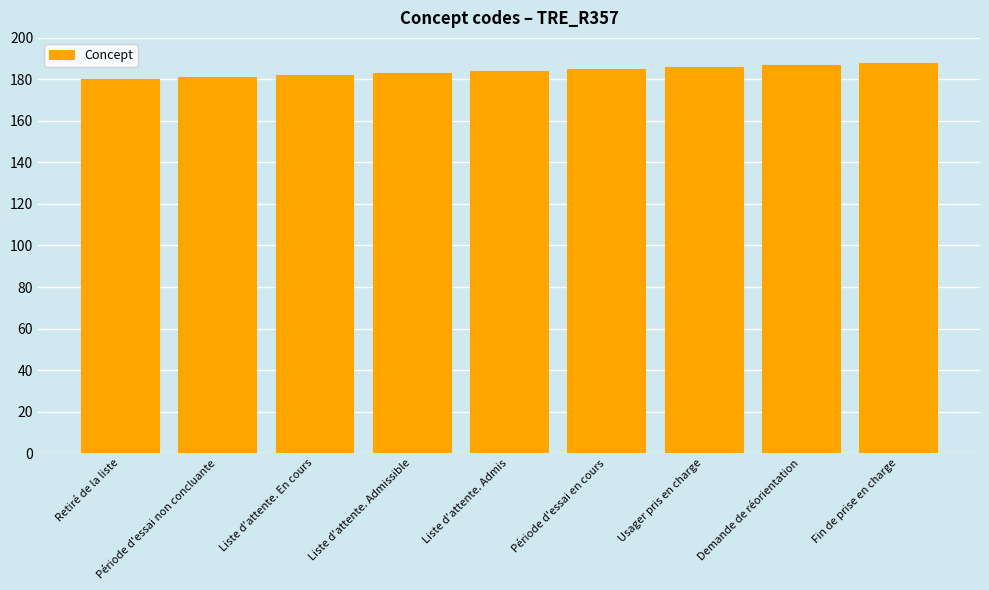

Reading right to left, transcribe all the data shown in this chart.

188	187	186	185	184	183	182	181	180